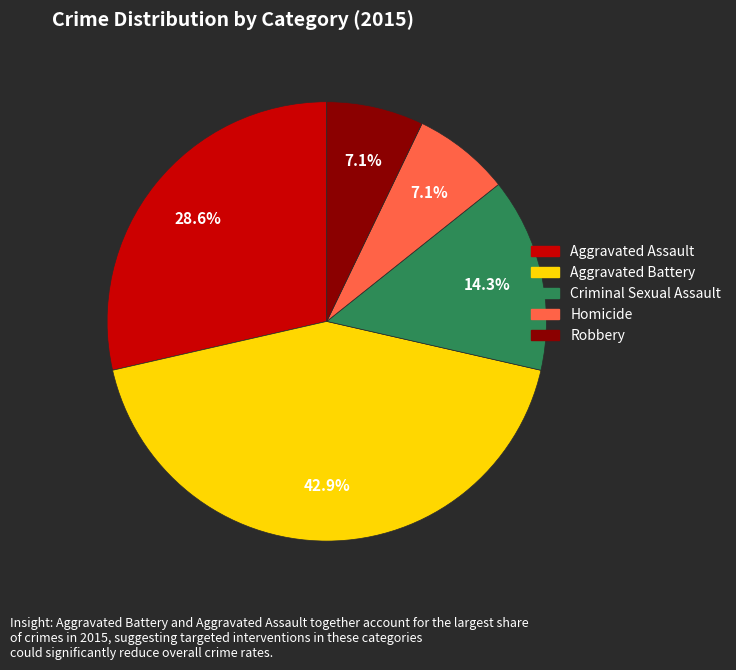

Is it true that Robbery is 1% of the pie?

False